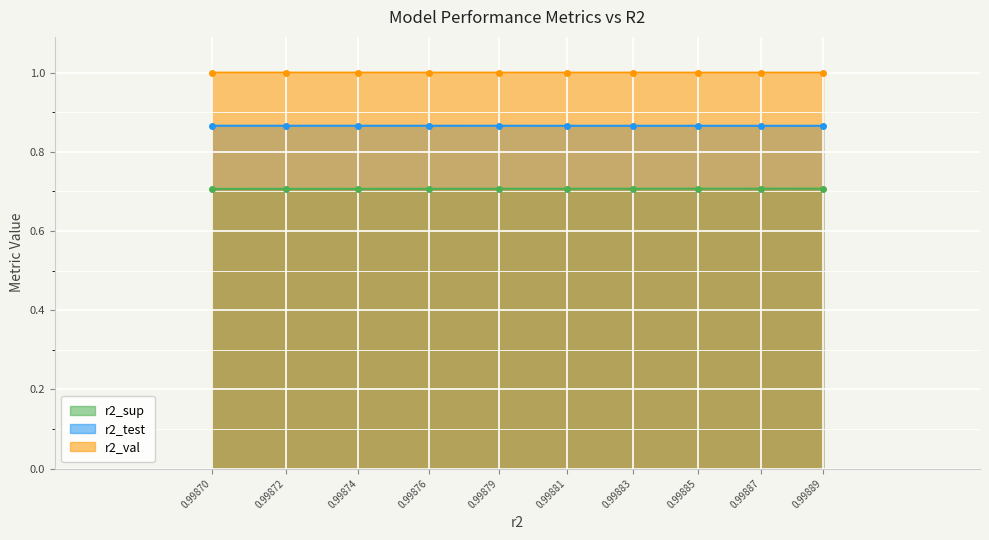

What is the difference between the highest and lowest values at 0.99885?

0.3